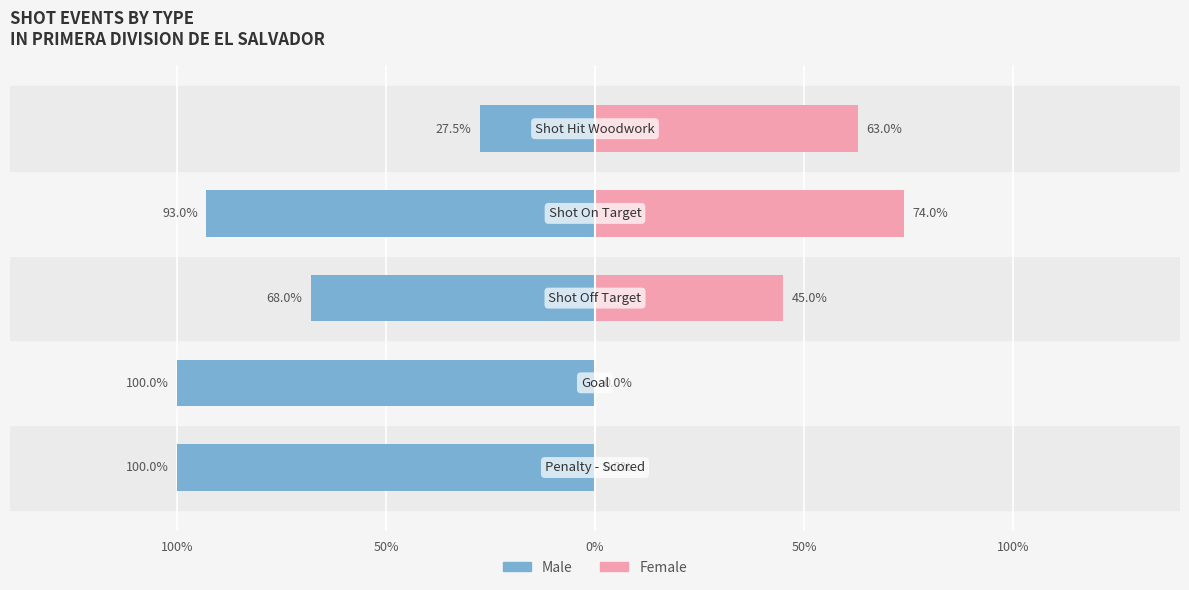

What is the difference between the maximum and minimum values in the Male series?

0.7